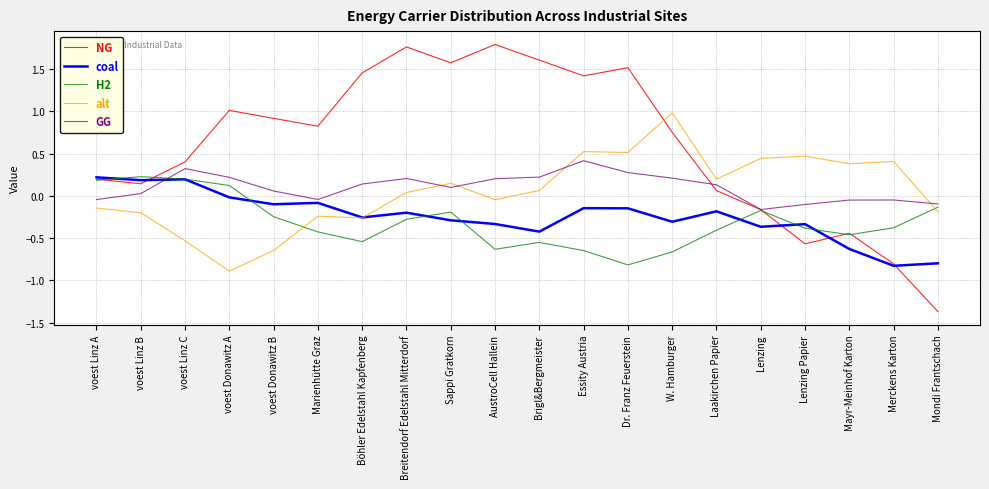

Between which two adjacent categories do H2 and alt first intersect?

voest Donawitz B and Marienhütte Graz